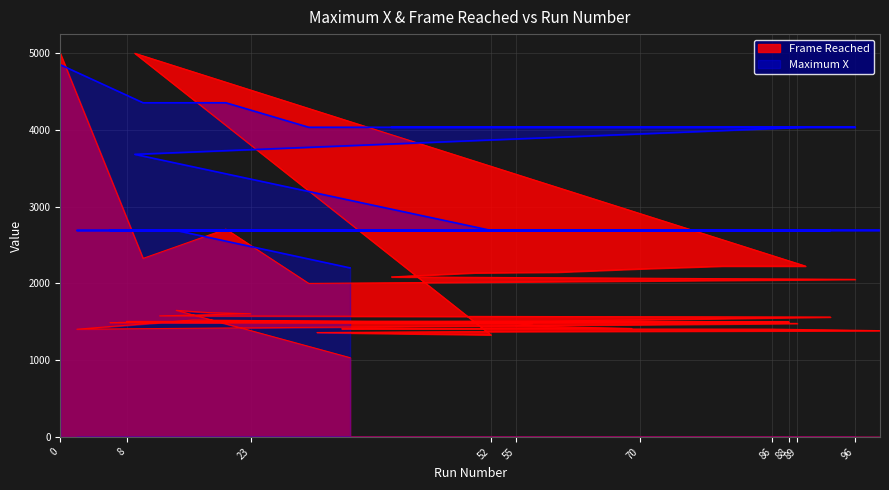

Reading left to right, transcribe all the data shown in this chart.

Frame Reached: 4998	2326	2707	2000	2053	2085	2138	2147	2190	2226	2226	4999	1330	1360	1371	1385	1404	1408	1413	1413	1447	1481	1489	1492	1497	1504	1523	1403	1479	1491	1494	1499	1504	1509	1562	1577	1605	1619	1649	1032
Maximum X: 4850	4354	4354	4035	4035	4035	4035	4035	4035	4035	4035	3682	2691	2691	2691	2691	2691	2691	2691	2691	2691	2691	2691	2691	2691	2691	2691	2690	2690	2690	2690	2690	2690	2690	2690	2690	2690	2690	2690	2202